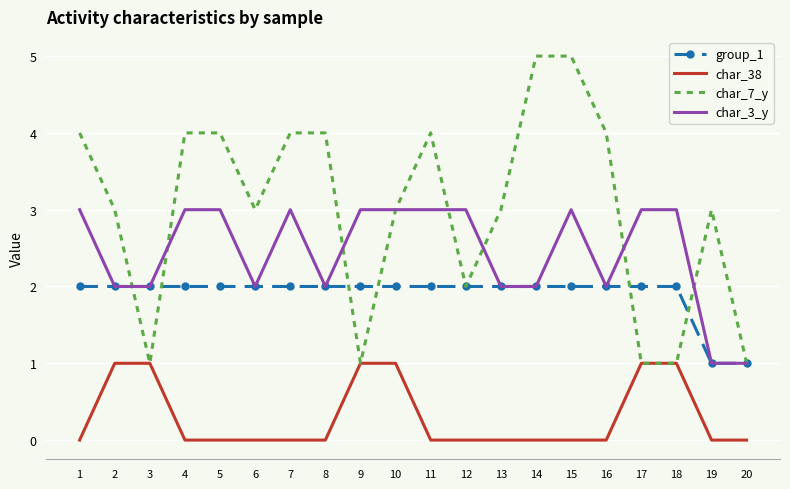

Rank the series by their maximum value, from highest to lowest.

char_7_y, char_3_y, group_1, char_38